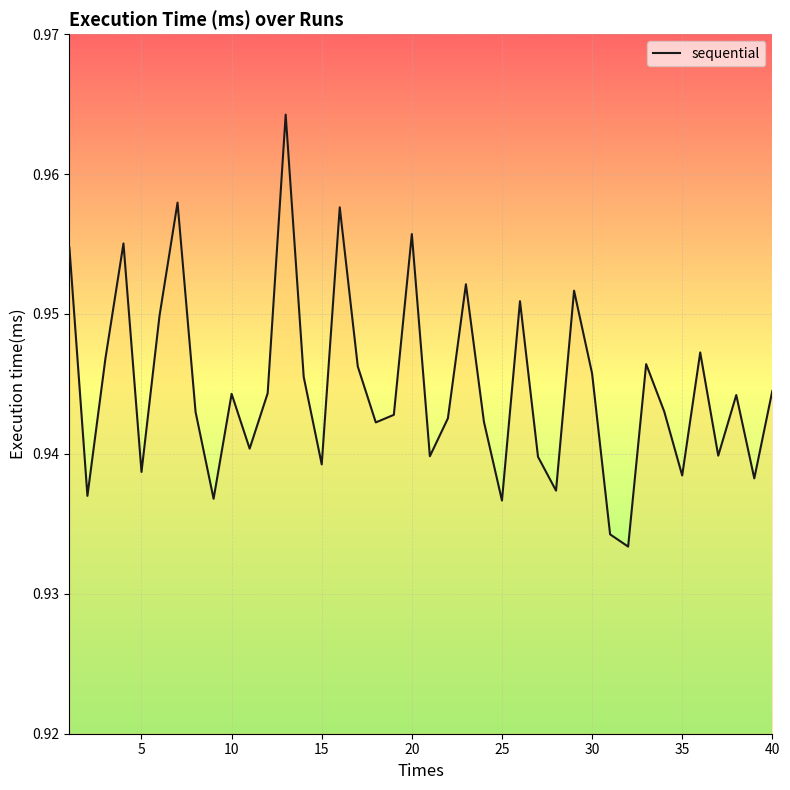

Does the chart have visible grid lines?

Yes